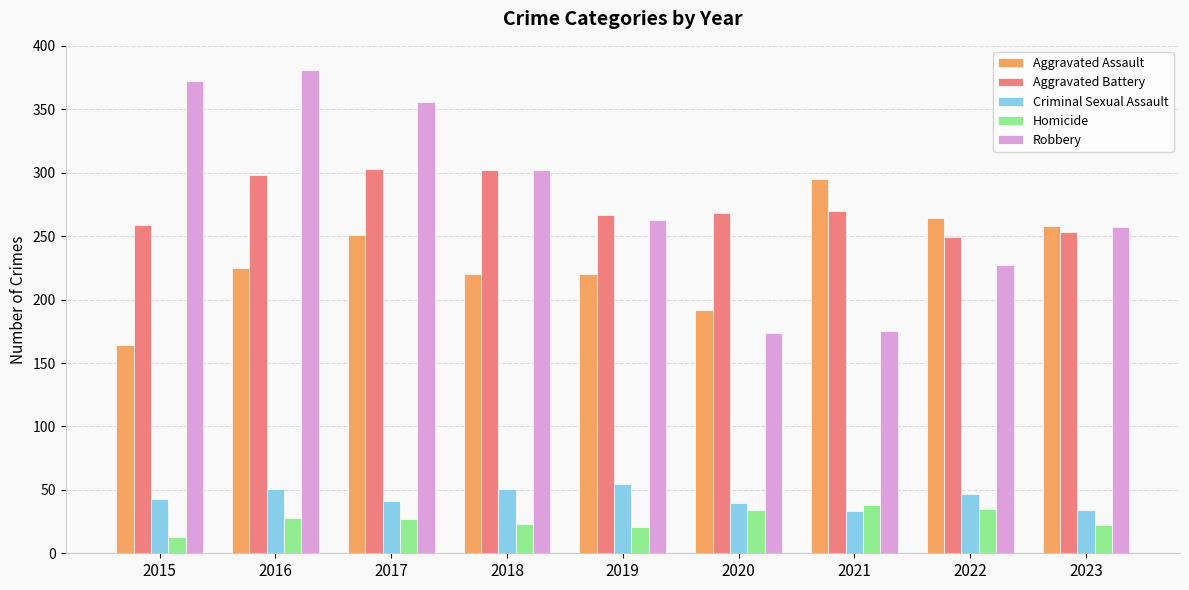

What is the sum of all Criminal Sexual Assault values?

395